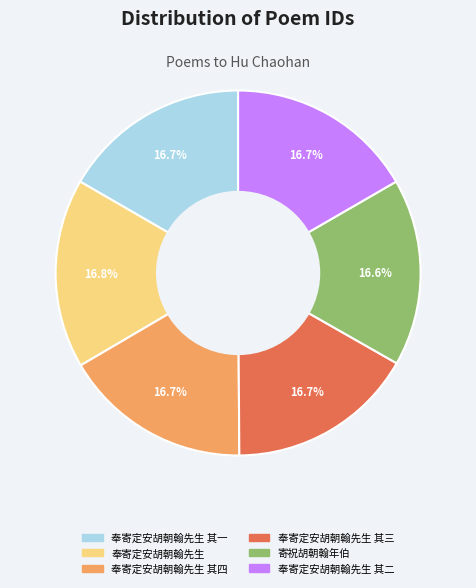

Does any single category account for the majority?

No